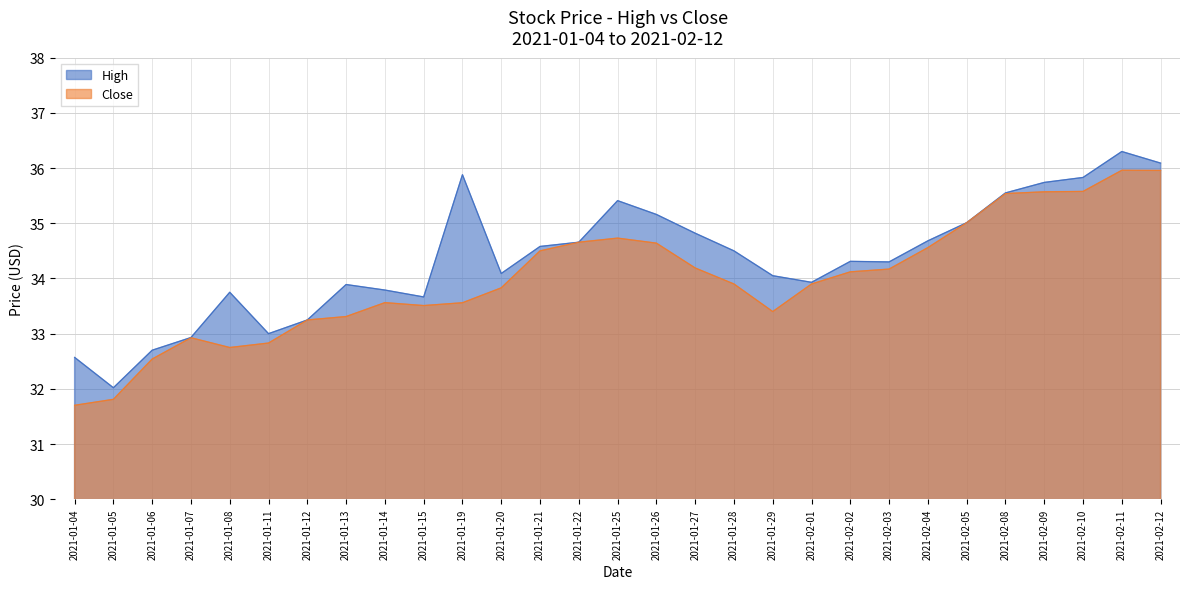

Reading left to right, list all the values displayed in this chart.

High: 2021-01-04=32.6	2021-01-05=32.0	2021-01-06=32.7	2021-01-07=32.9	2021-01-08=33.8	2021-01-11=33.0	2021-01-12=33.2	2021-01-13=33.9	2021-01-14=33.8	2021-01-15=33.7	2021-01-19=35.9	2021-01-20=34.1	2021-01-21=34.6	2021-01-22=34.7	2021-01-25=35.4	2021-01-26=35.2	2021-01-27=34.8	2021-01-28=34.5	2021-01-29=34.0	2021-02-01=33.9	2021-02-02=34.3	2021-02-03=34.3	2021-02-04=34.7	2021-02-05=35.0	2021-02-08=35.5	2021-02-09=35.7	2021-02-10=35.8	2021-02-11=36.3	2021-02-12=36.1
Close: 2021-01-04=31.7	2021-01-05=31.8	2021-01-06=32.5	2021-01-07=32.9	2021-01-08=32.7	2021-01-11=32.8	2021-01-12=33.2	2021-01-13=33.3	2021-01-14=33.6	2021-01-15=33.5	2021-01-19=33.6	2021-01-20=33.8	2021-01-21=34.5	2021-01-22=34.7	2021-01-25=34.7	2021-01-26=34.6	2021-01-27=34.2	2021-01-28=33.9	2021-01-29=33.4	2021-02-01=33.9	2021-02-02=34.1	2021-02-03=34.2	2021-02-04=34.6	2021-02-05=35.0	2021-02-08=35.5	2021-02-09=35.6	2021-02-10=35.6	2021-02-11=36.0	2021-02-12=36.0